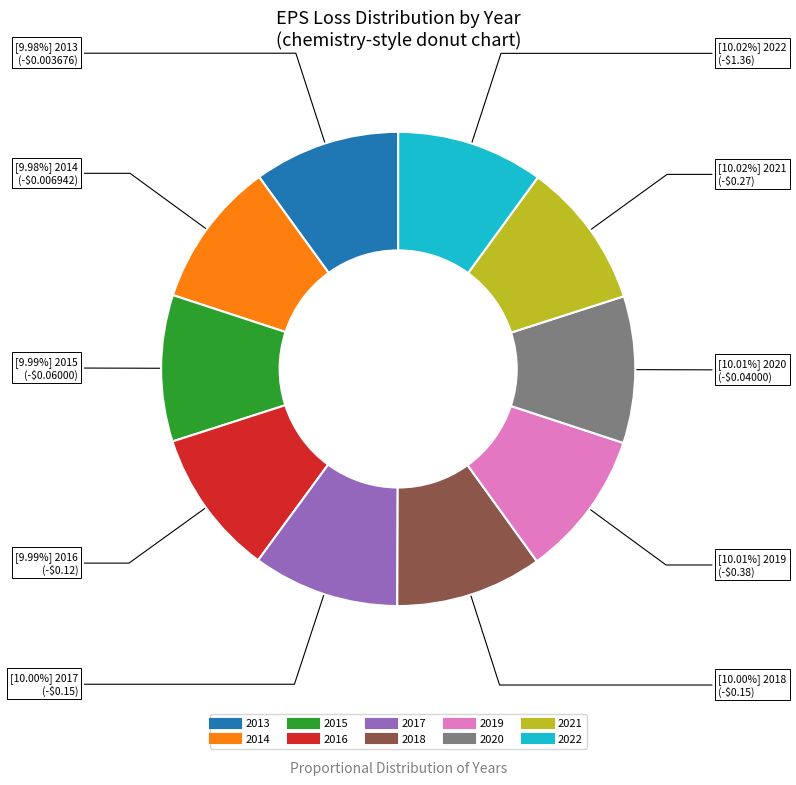

Is there any slice that represents more than half of the pie?

No